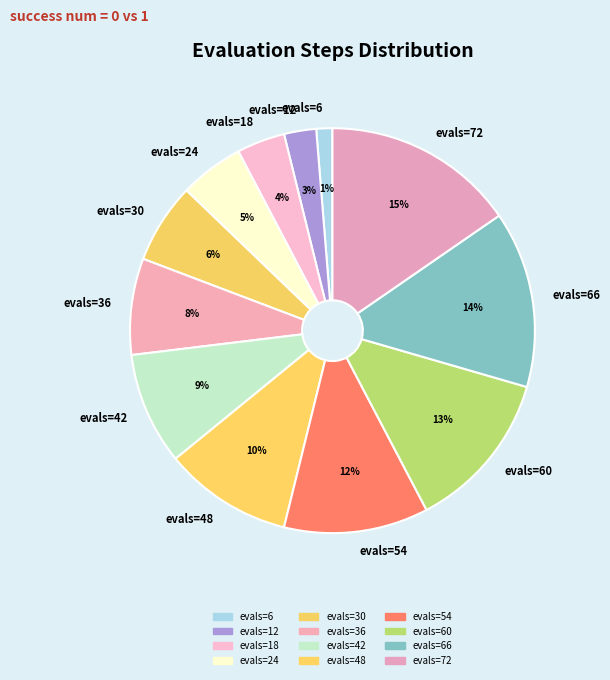

Is there a majority slice in this chart?

No